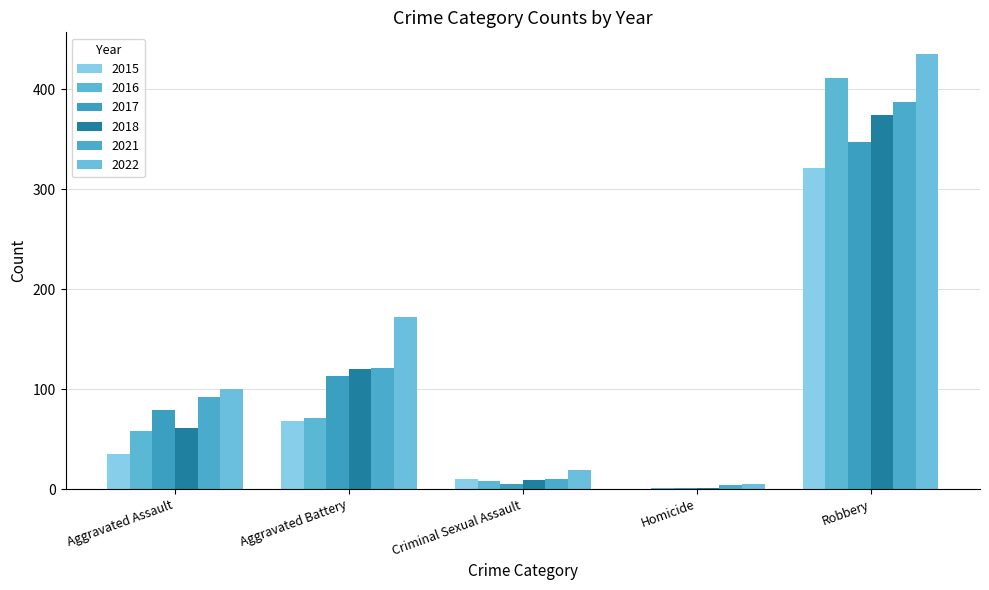

Reading right to left, list all the values displayed in this chart.

2015: 321	0	10	68	35
2016: 411	1	8	71	58
2017: 347	1	5	113	79
2018: 374	1	9	120	61
2021: 387	4	10	121	92
2022: 435	5	19	172	100